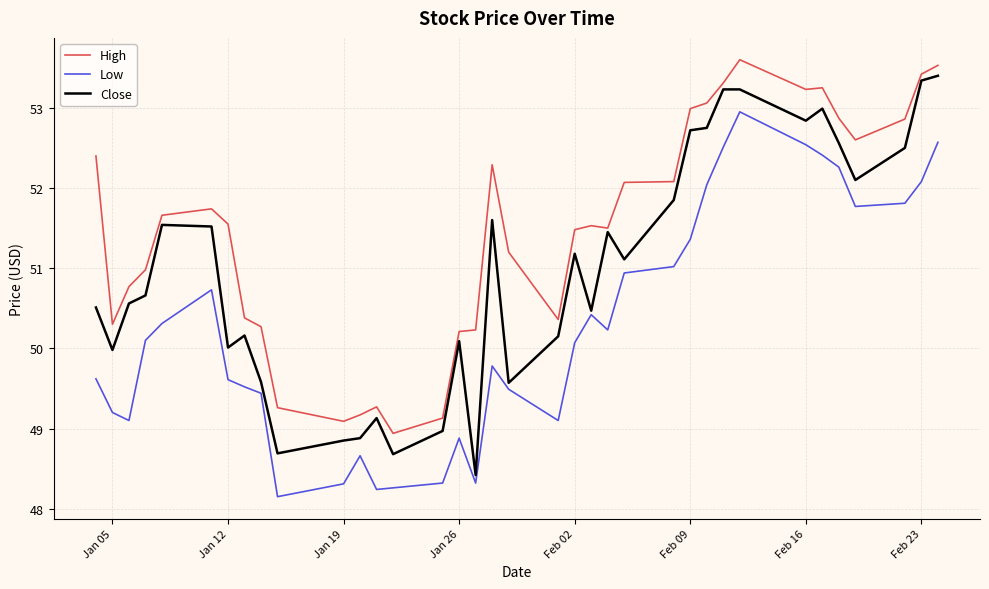

Which series has the largest range (max minus min)?

Close